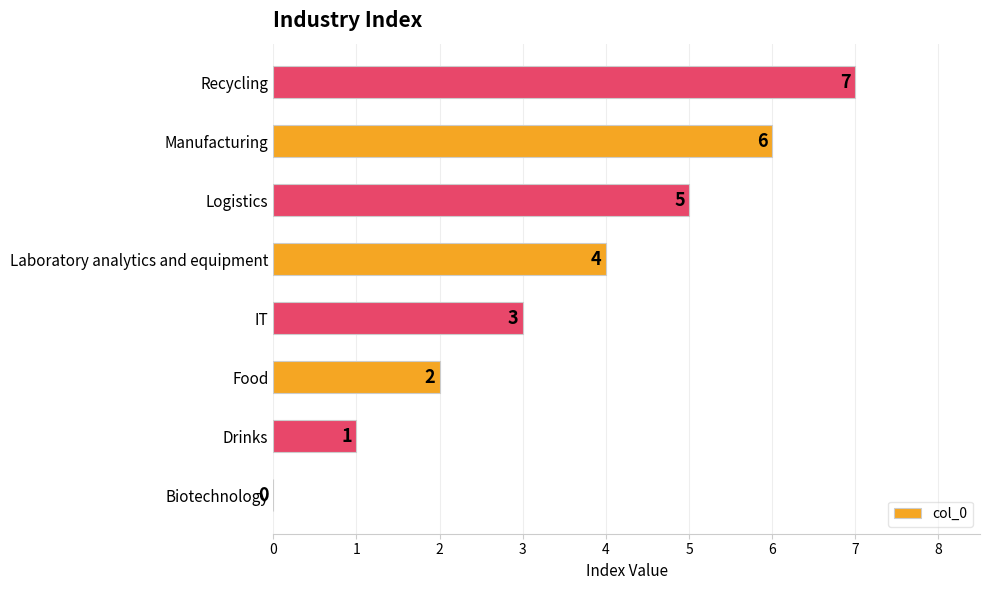

Count the values in the range 2 to 6.

5